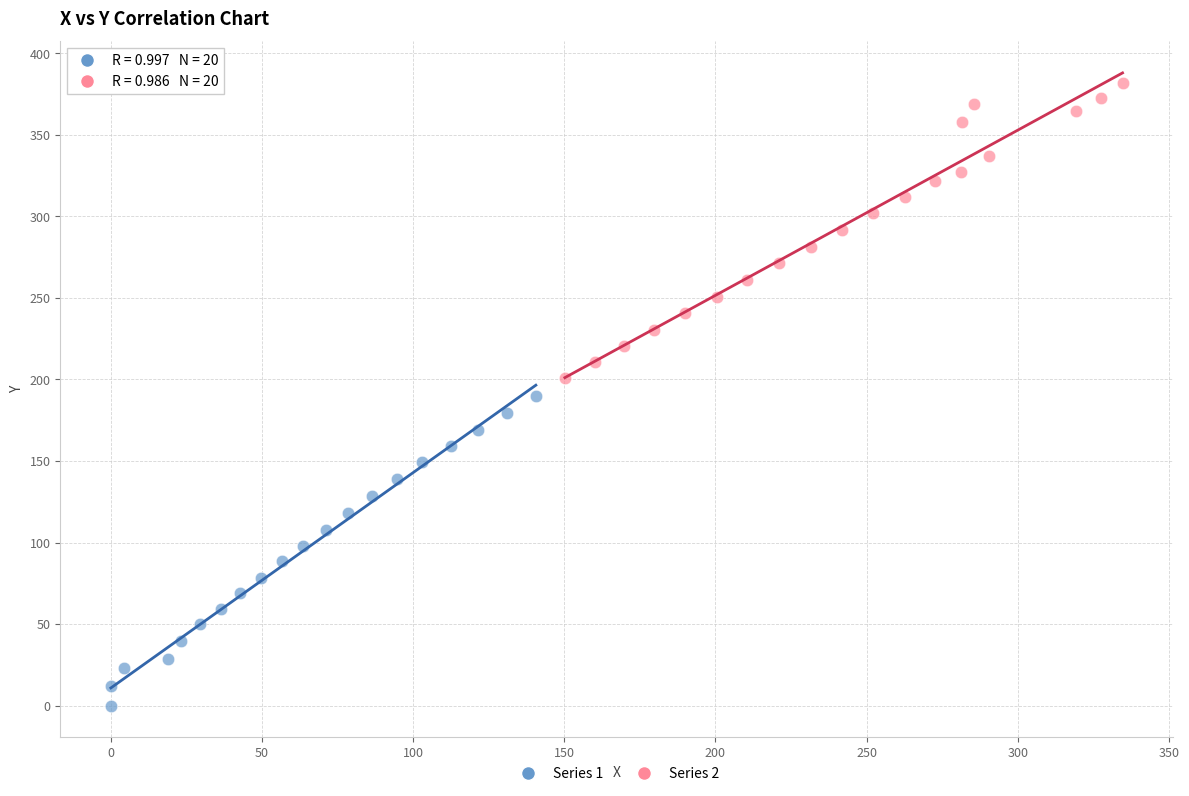

Which series has the widest spread of Y values?

Series 1